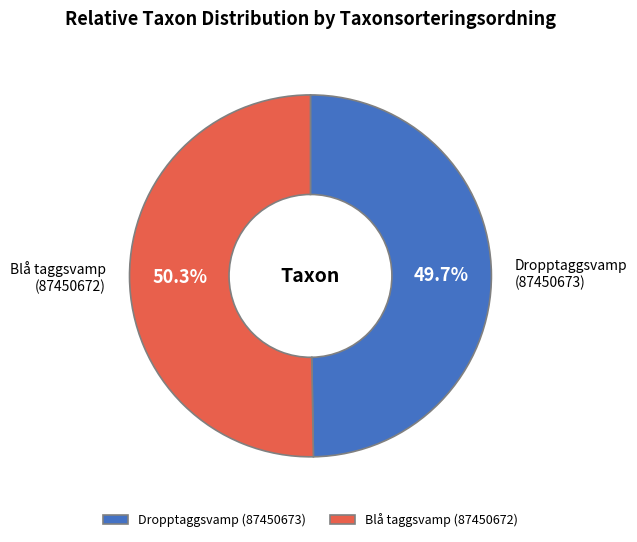

Rank the categories by value from lowest to highest.

Dropptaggsvamp (87450673), Blå taggsvamp (87450672)